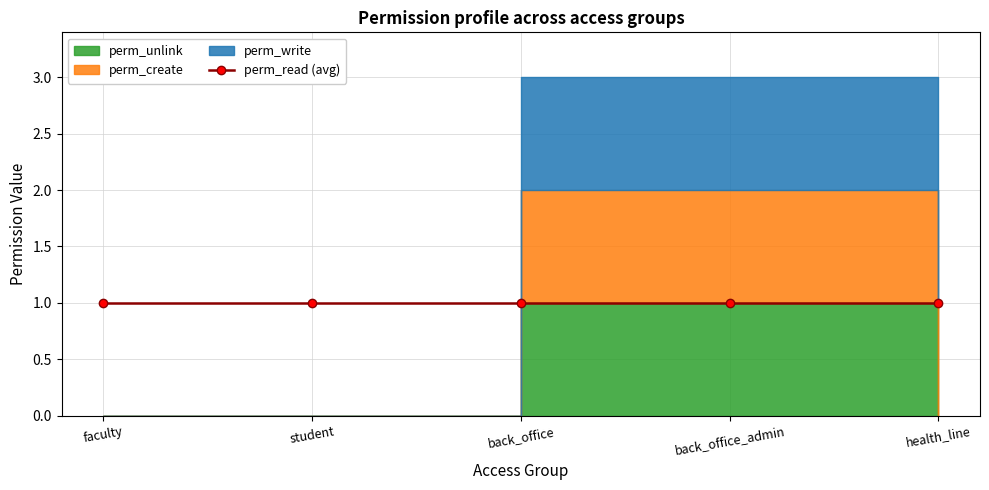

At which category is the sum across all series the highest?

back_office